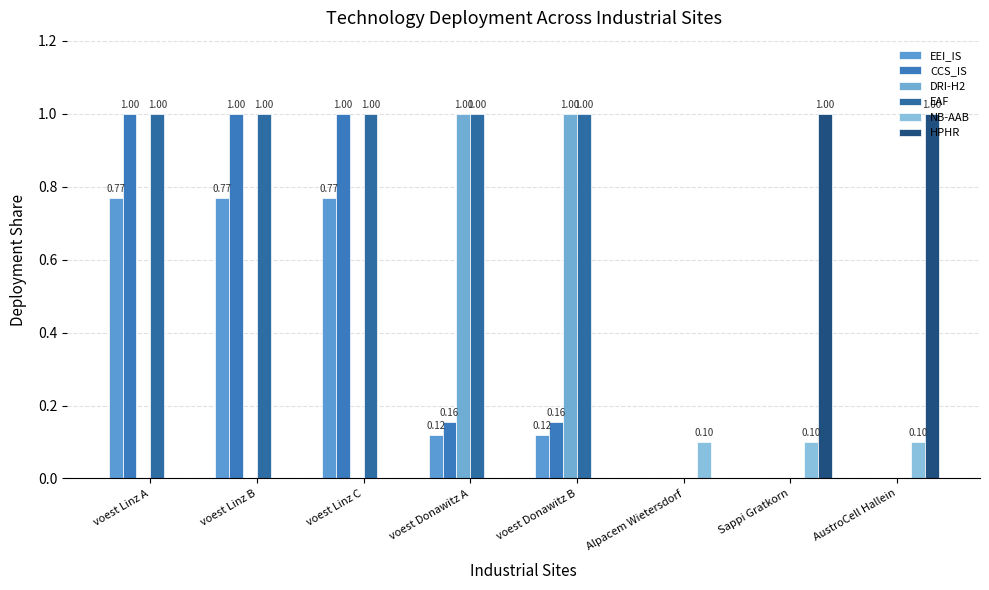

Reading left to right, extract all data points from this chart.

EEI_IS: 0.8	0.8	0.8	0.1	0.1	0.0	0.0	0.0
CCS_IS: 1.0	1.0	1.0	0.2	0.2	0.0	0.0	0.0
DRI-H2: 0.0	0.0	0.0	1.0	1.0	0.0	0.0	0.0
EAF: 1.0	1.0	1.0	1.0	1.0	0.0	0.0	0.0
NB-AAB: 0.0	0.0	0.0	0.0	0.0	0.1	0.1	0.1
HPHR: 0.0	0.0	0.0	0.0	0.0	0.0	1.0	1.0